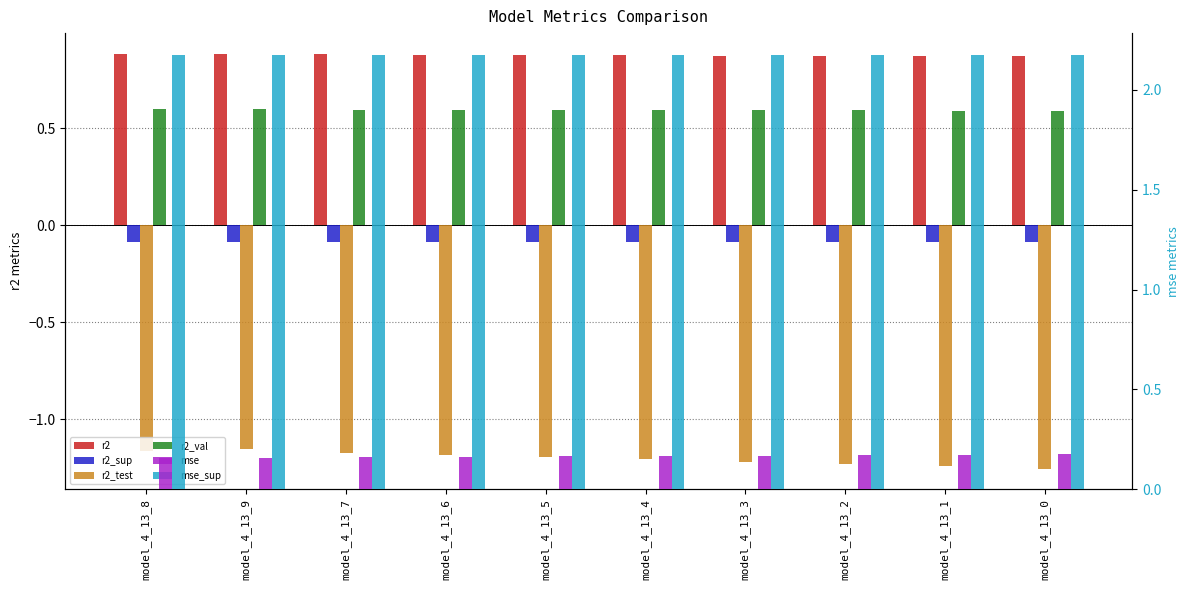

How many mse values are between 0 and 1?

10